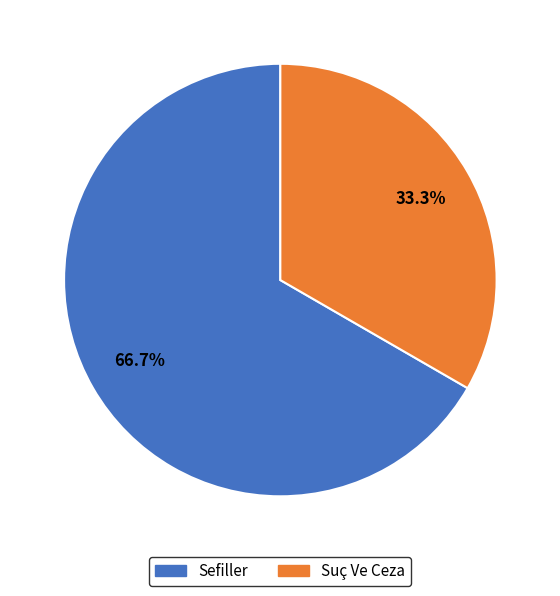

How many segments does this pie chart have?

2